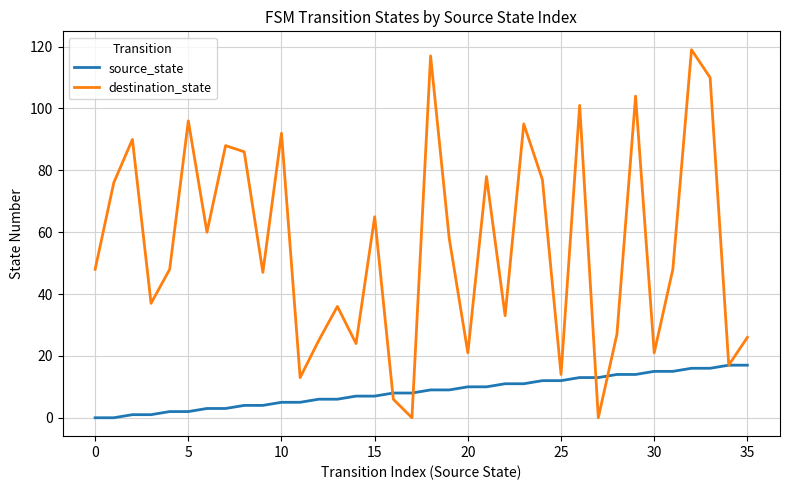

How many categories are shown in the chart?

36